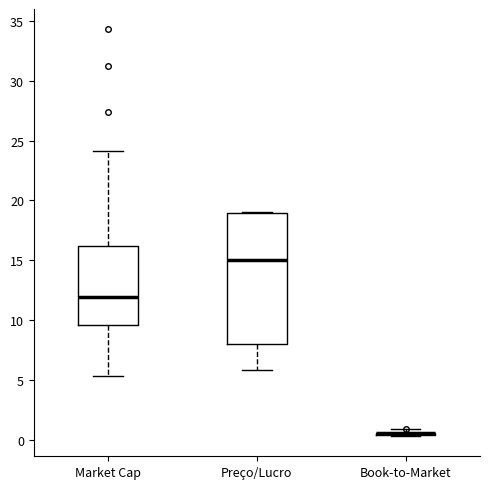

Reading left to right, read every box against the y-axis: the position of its median line, the range the box covers, and the ends of its whiskers. The values are not printed on the chart, so give them approximately, as read against the axis.

Market Cap: median 12.0, box 9.5 to 16.0, whiskers 5.5 to 24.0
Preço/Lucro: median 15.0, box 8.0 to 19.0, whiskers 6.0 to 19.0
Book-to-Market: box collapsed to a line at 0.5, whiskers 0.5 to 1.0